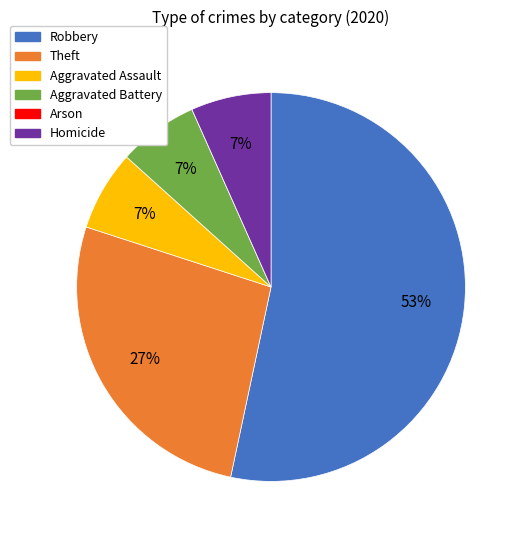

To the nearest percent, what is the average slice percentage?

17%